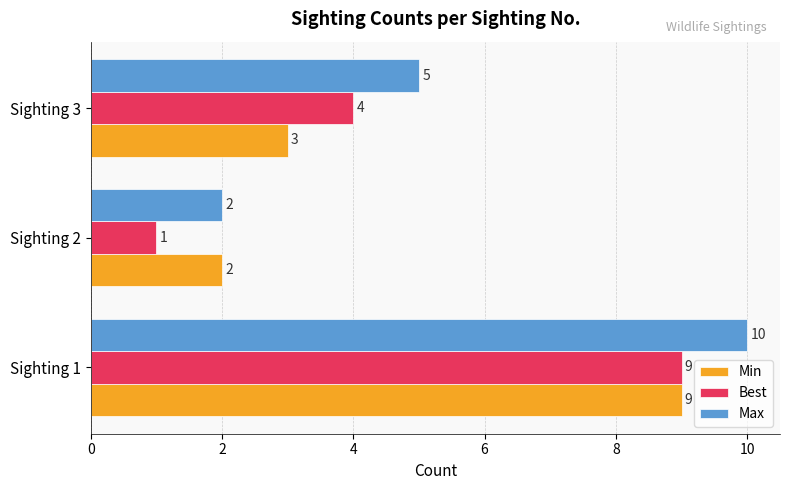

True or false: Max has a value of 1 at Sighting 2.

False